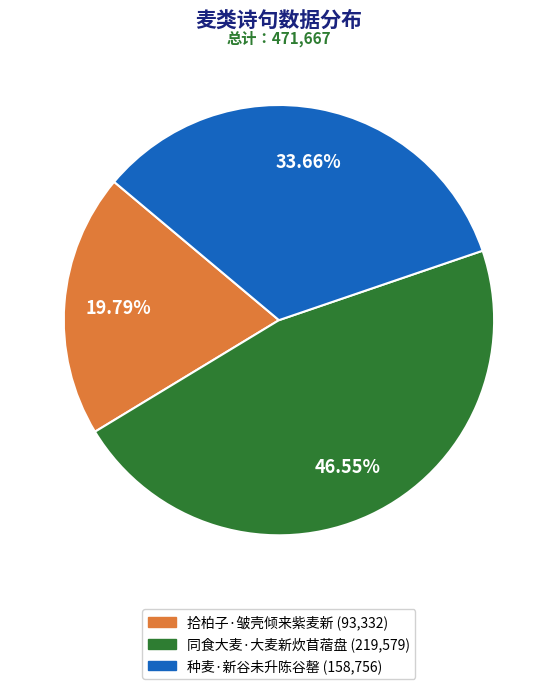

To the nearest percent, what is the average slice percentage?

33%